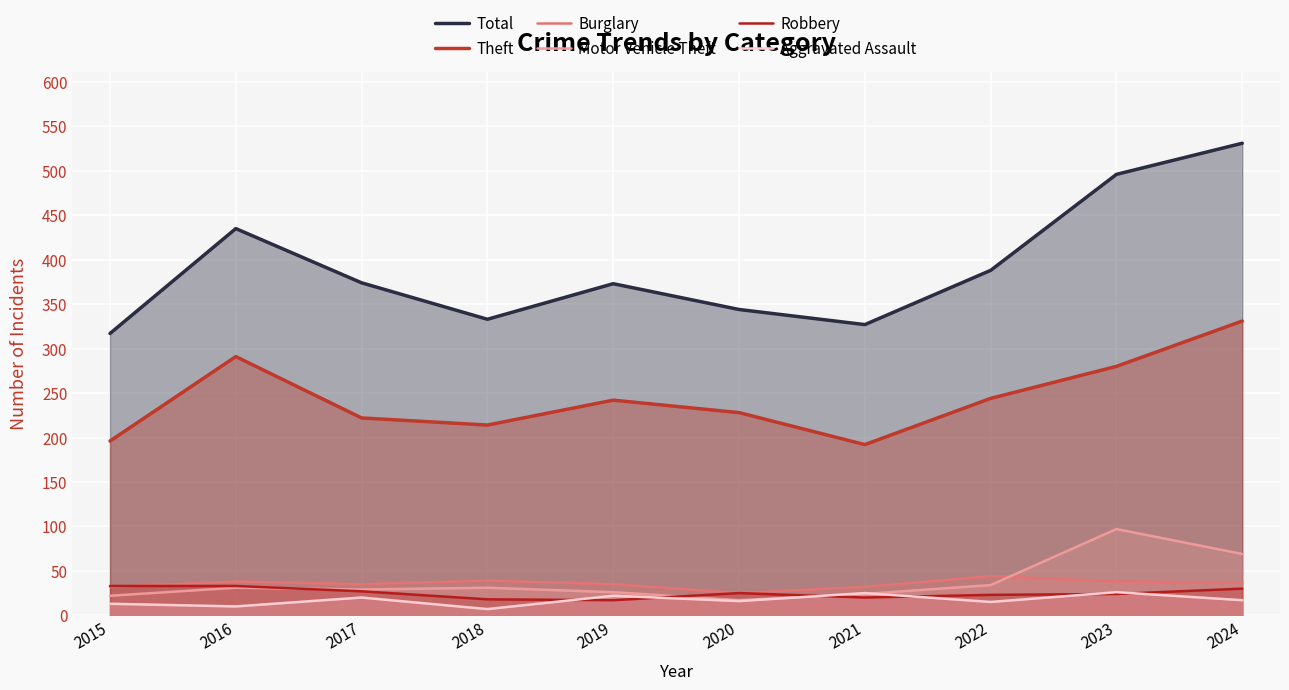

True or false: Motor Vehicle Theft has a value of 13 at 2021.

False